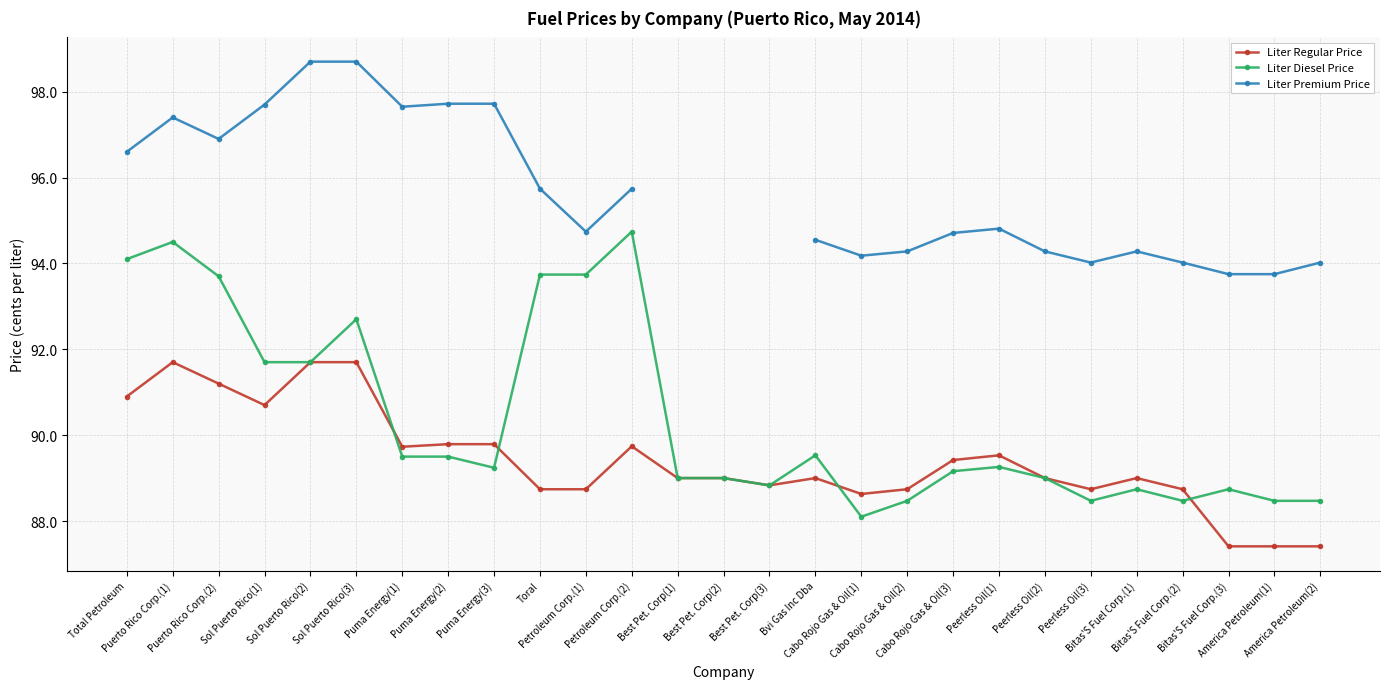

Which label corresponds to the smallest value in the chart?

Bitas'S Fuel Corp.(3)